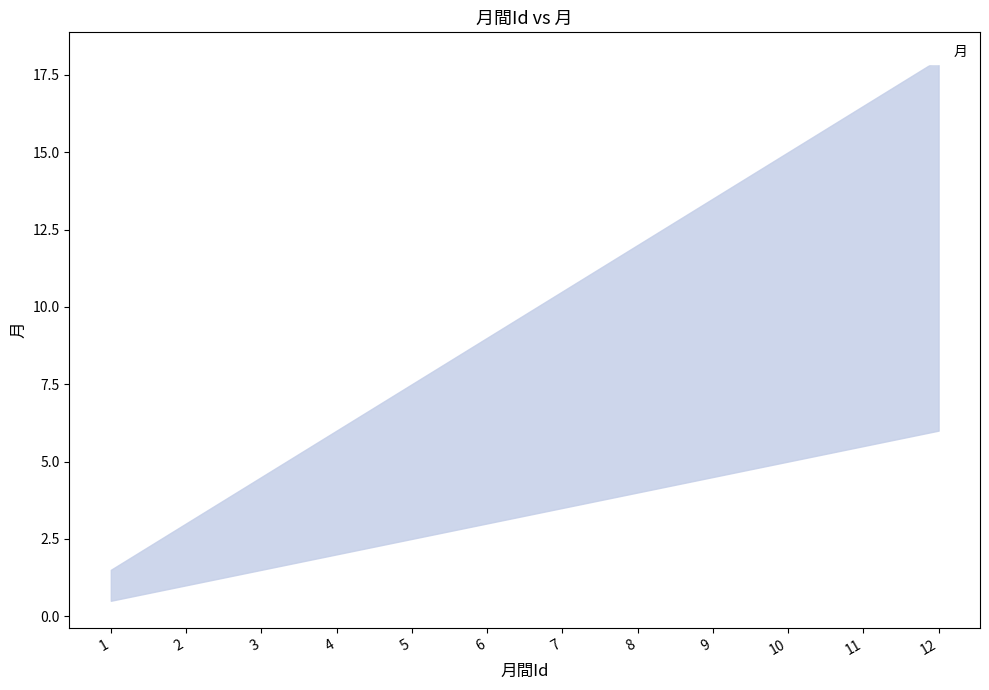

What is the value of the 4th point from the left?

4